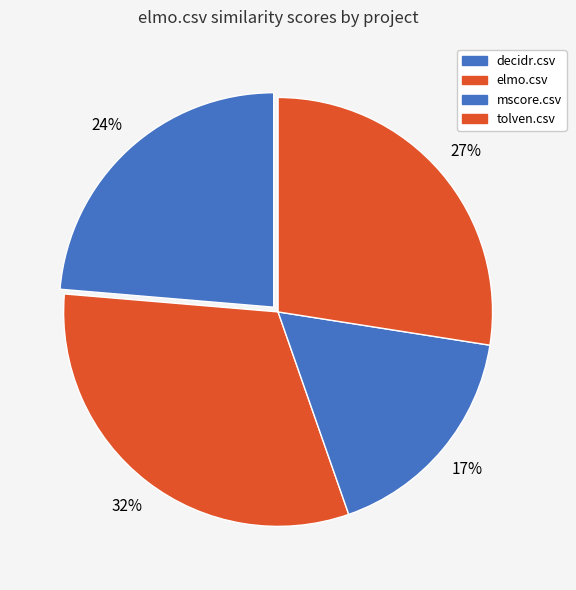

To the nearest percent, what is the combined percentage of tolven.csv and elmo.csv?

59%